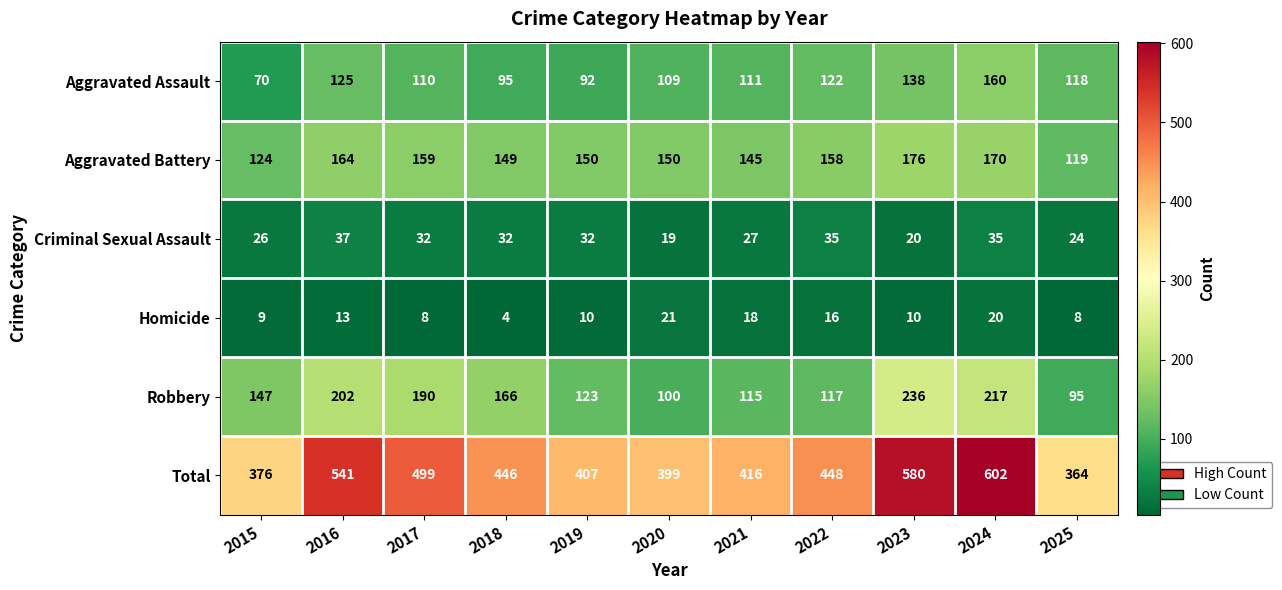

What is the maximum value for Criminal Sexual Assault?

37